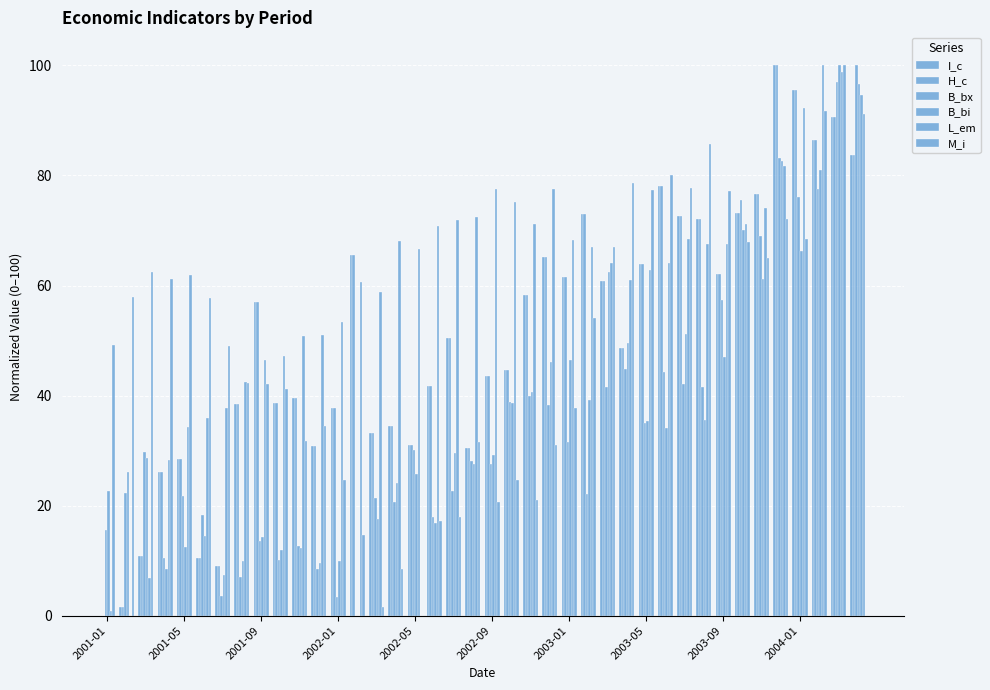

Where does the B_bx series first go above 29?

2001-09